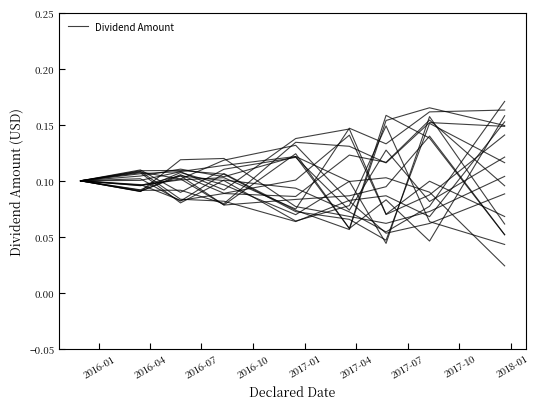

What is the sum of all values?

0.9